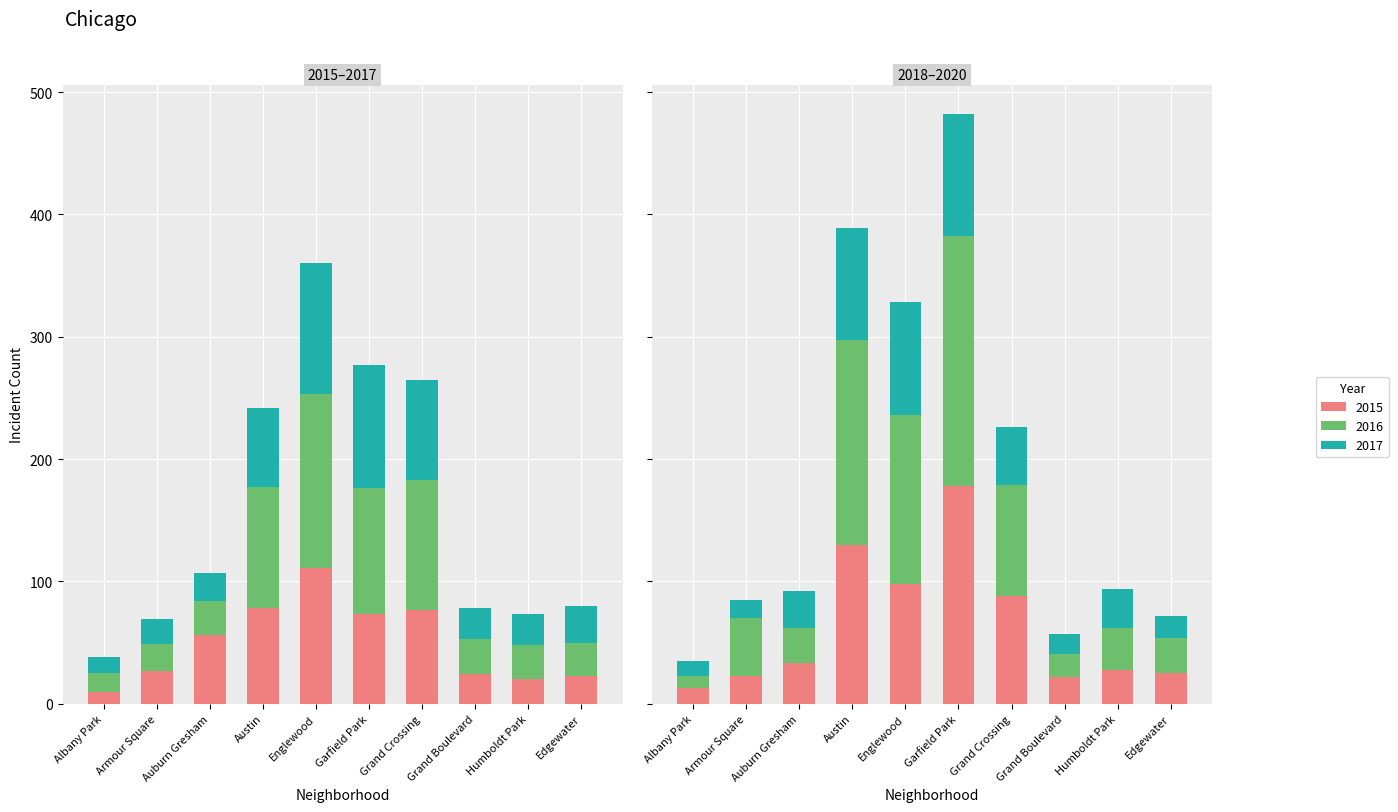

Does the chart contain stacked bars?

No